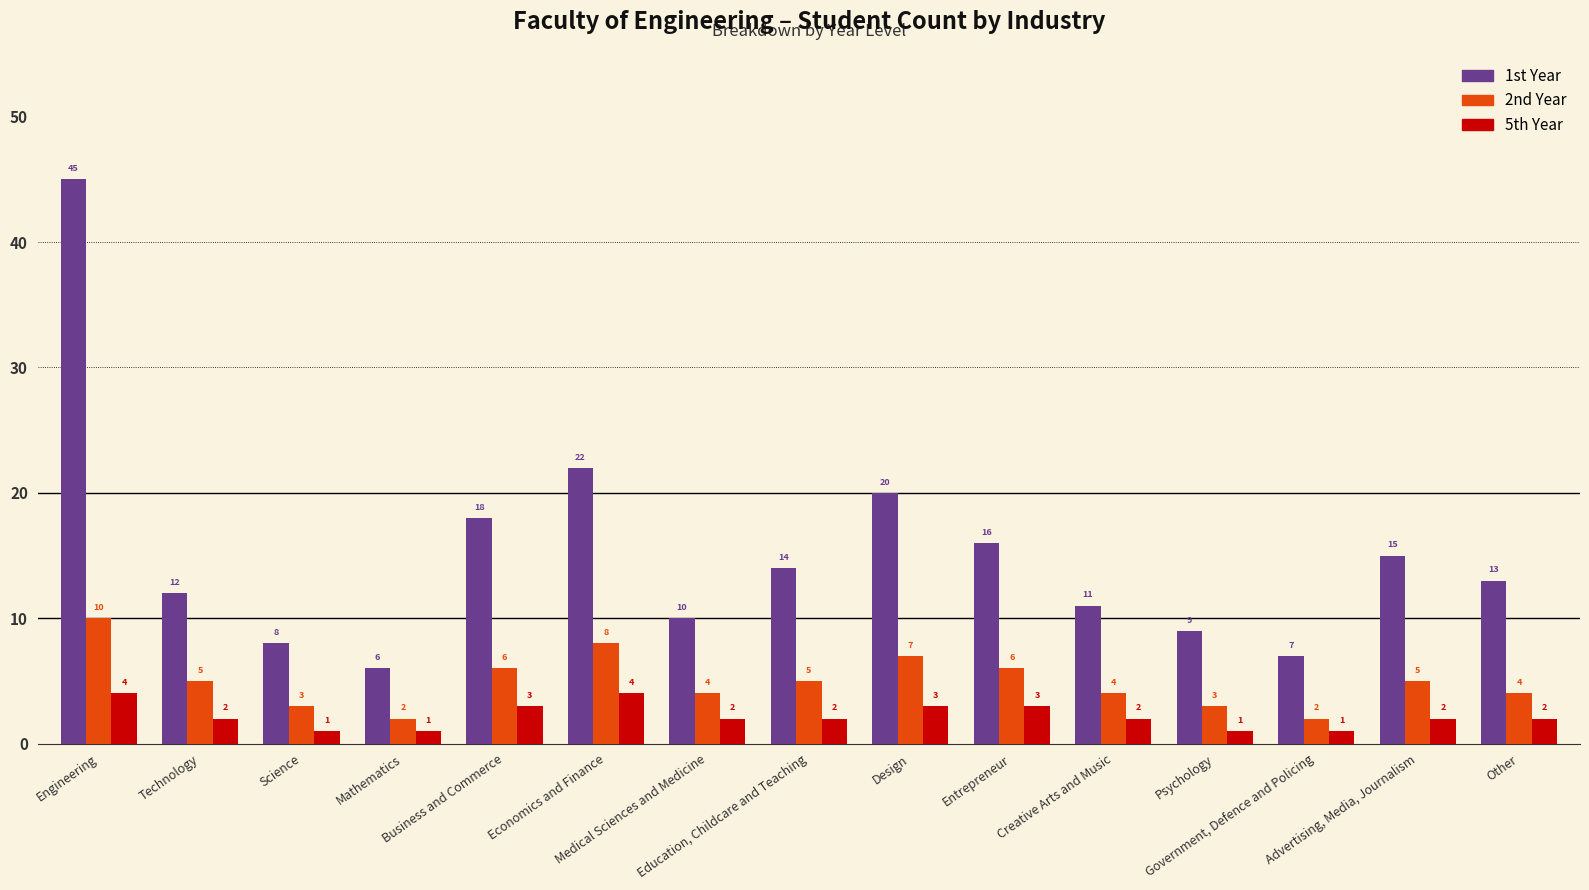

What is the value of the 2nd Year bar at the 11th from the left?

4